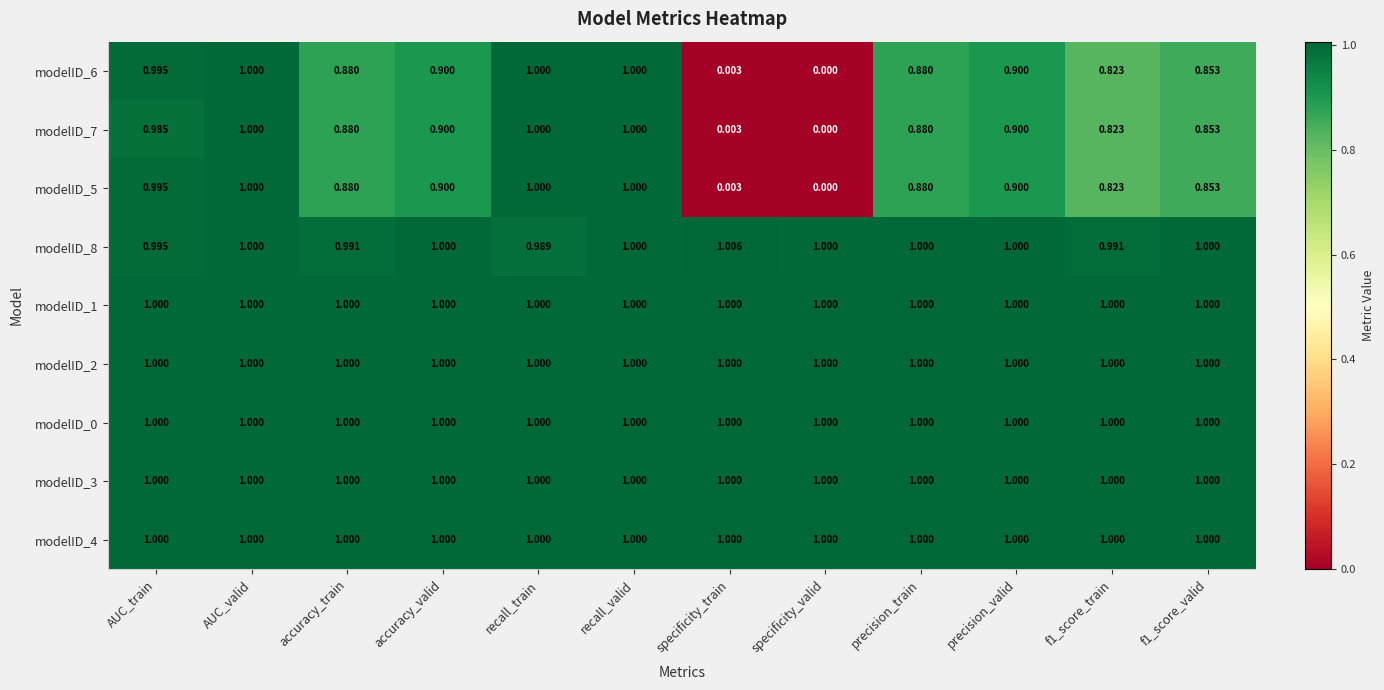

Is the value of modelID_7 at accuracy_train greater than the value of modelID_1 at f1_score_train?

No